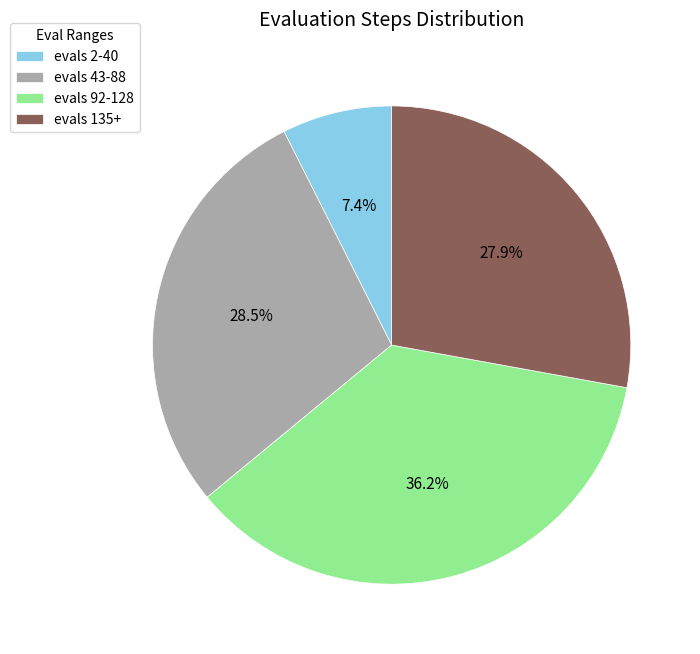

Combined, what portion of the pie is evals 43-88 and evals 92-128?

64.7%